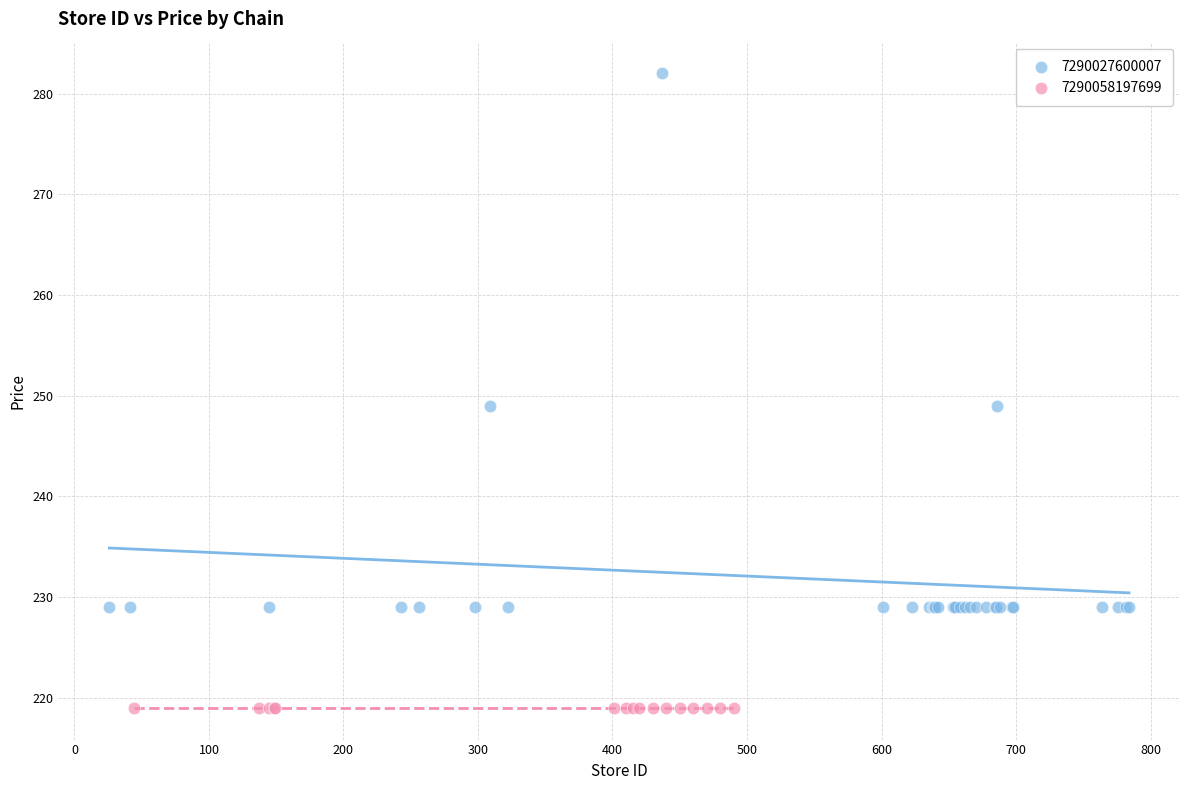

Which series reaches the maximum Y coordinate?

7290027600007